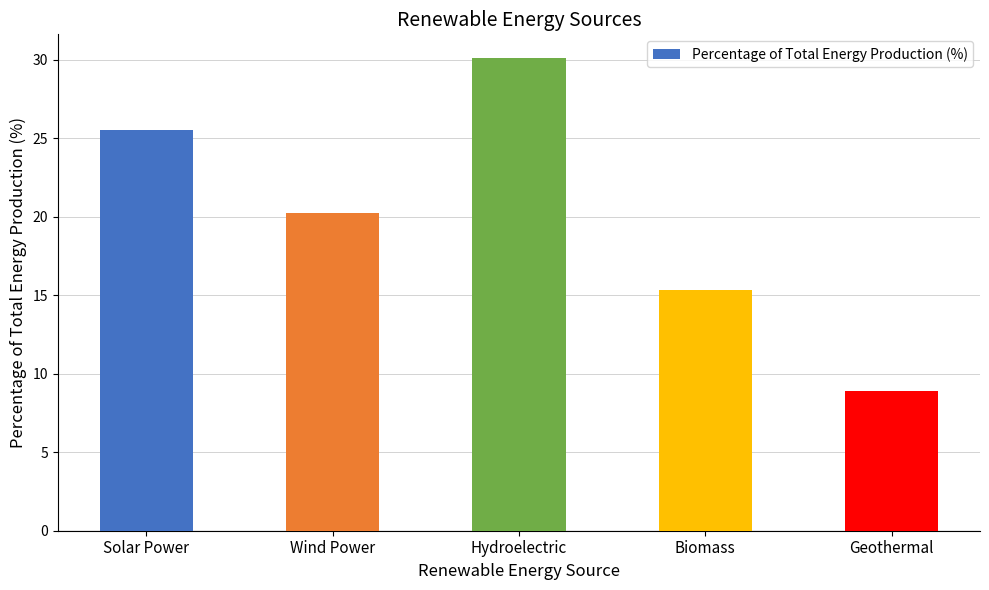

How many categories are shown in the chart?

5